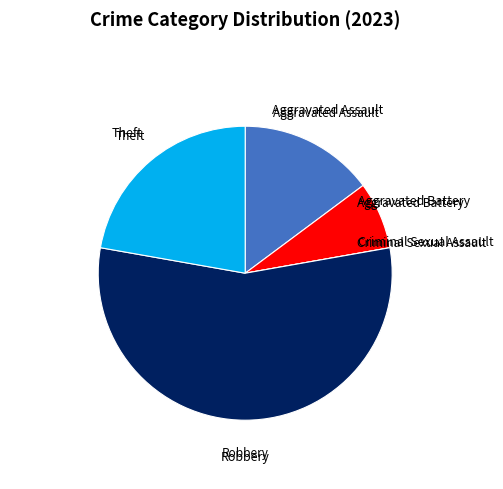

True or false: Theft accounts for 22% of the total.

True